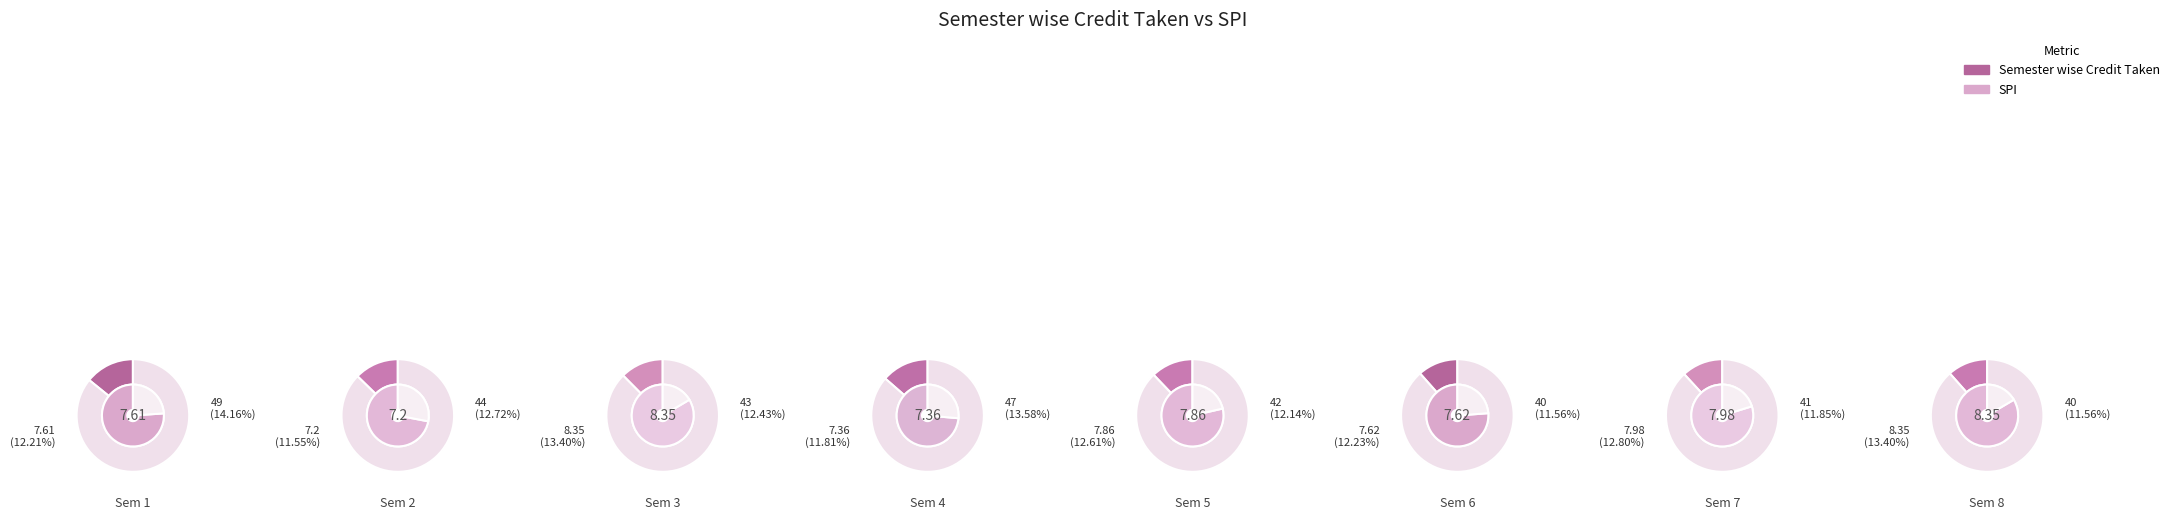

What percentage is the 2 slice, to the nearest percent?

13%